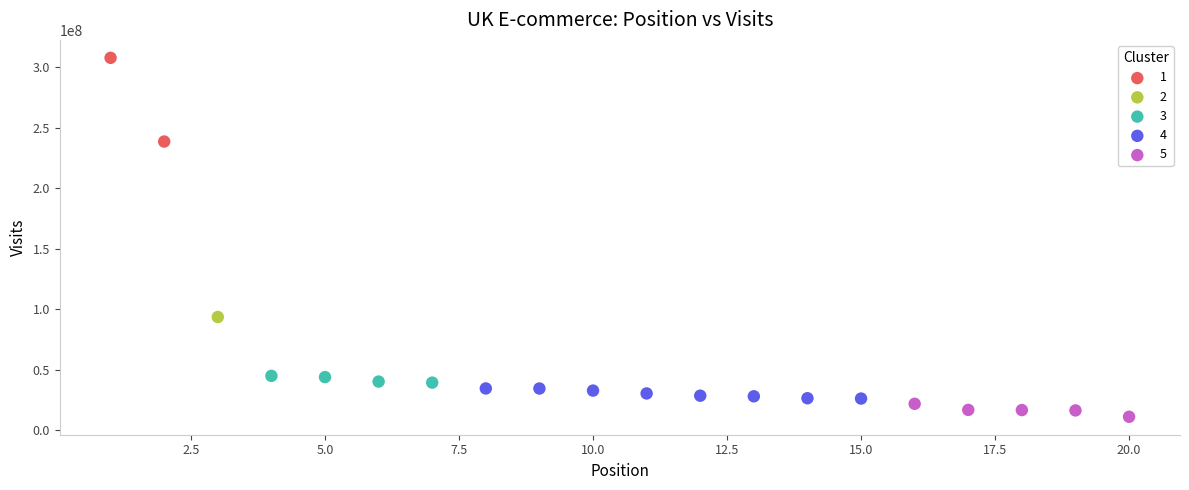

What are all the series names shown in the legend?

1, 2, 3, 4, 5